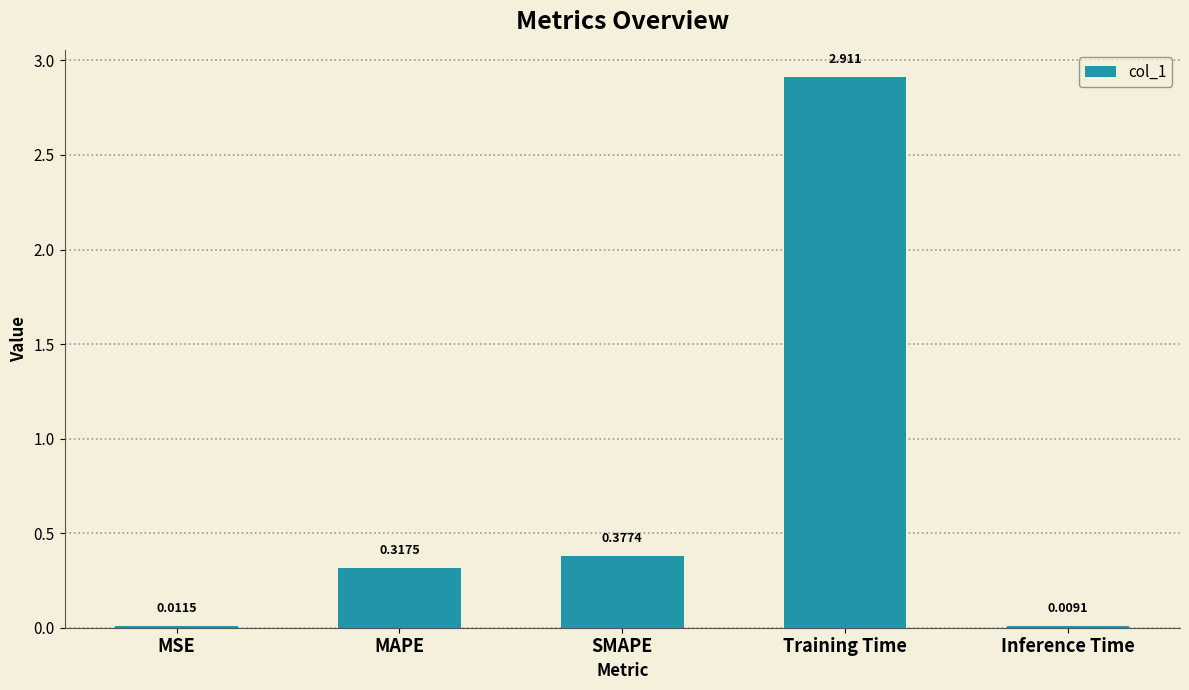

Which category has the highest value across all series?

Training Time